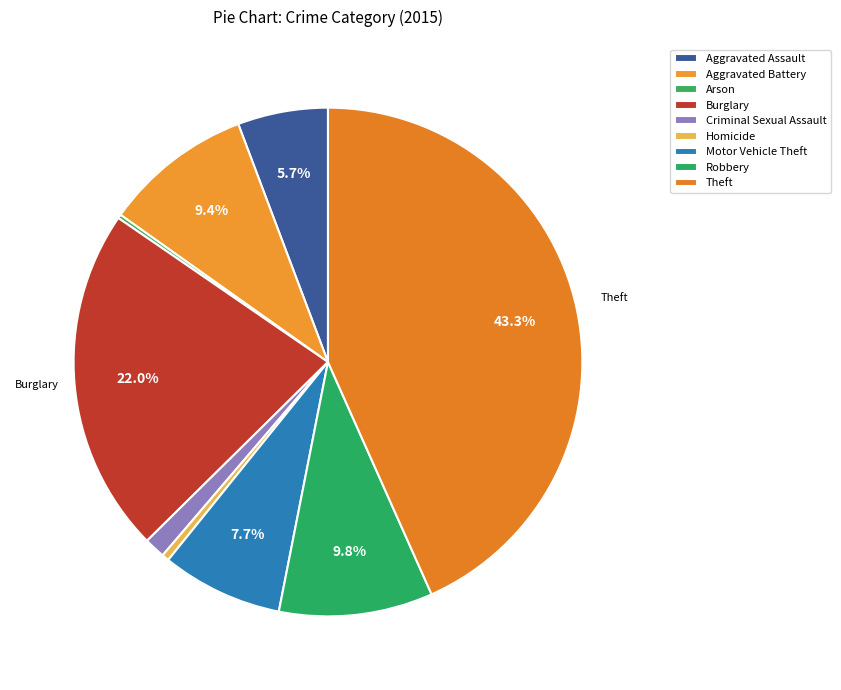

Does Homicide account for over 50% of the chart?

No